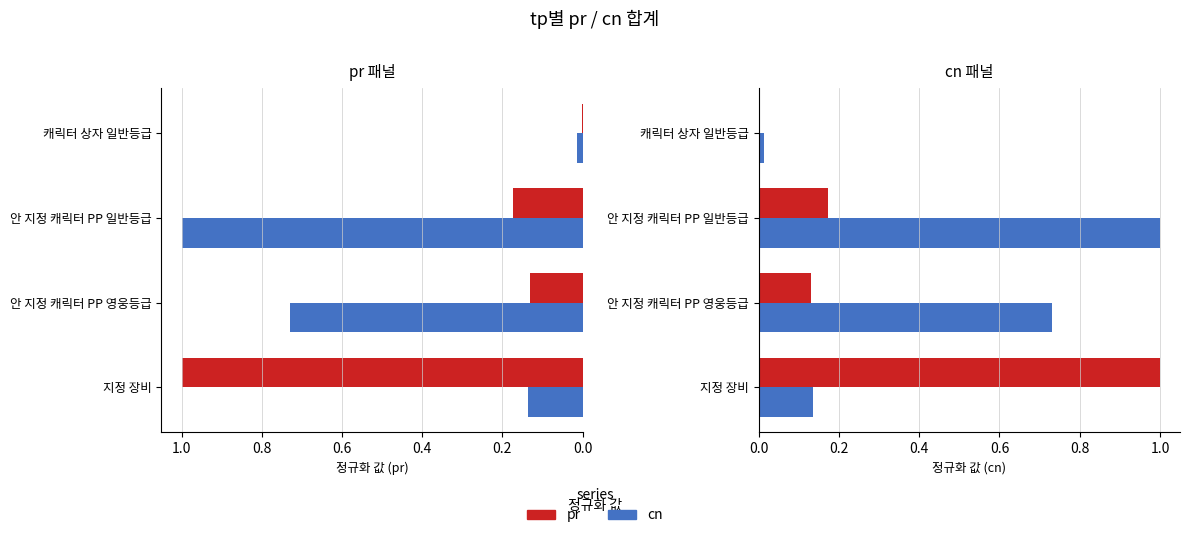

Reading left to right, transcribe all the data shown in this chart.

pr: 1.0	0.1	0.2	0.0
cn: 0.1	0.7	1.0	0.0